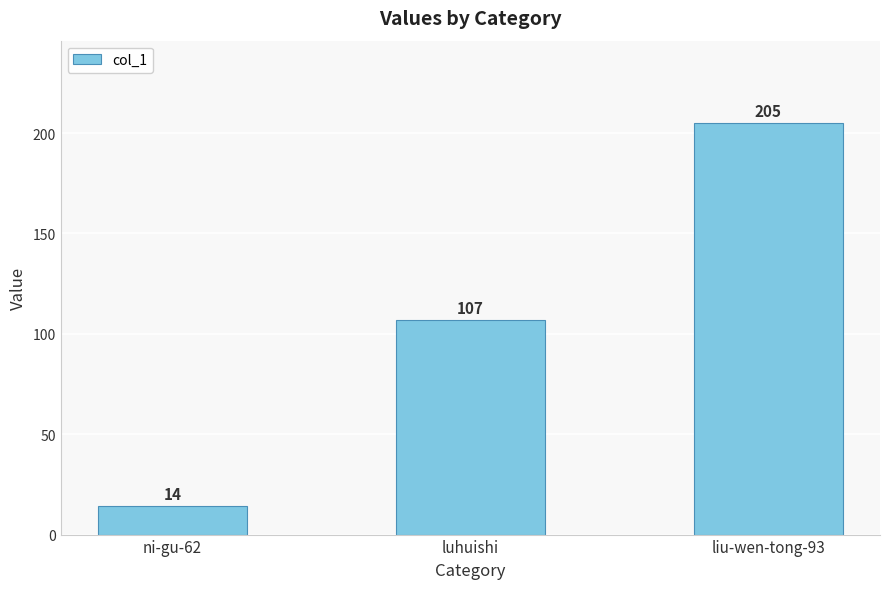

How many values are below 107?

1